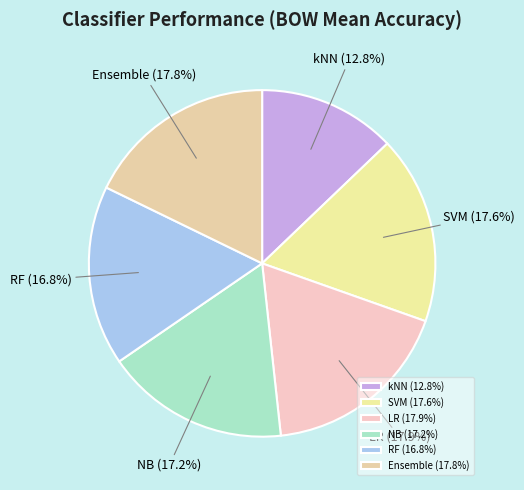

To the nearest percent, what is the combined percentage of NB and Ensemble?

35%